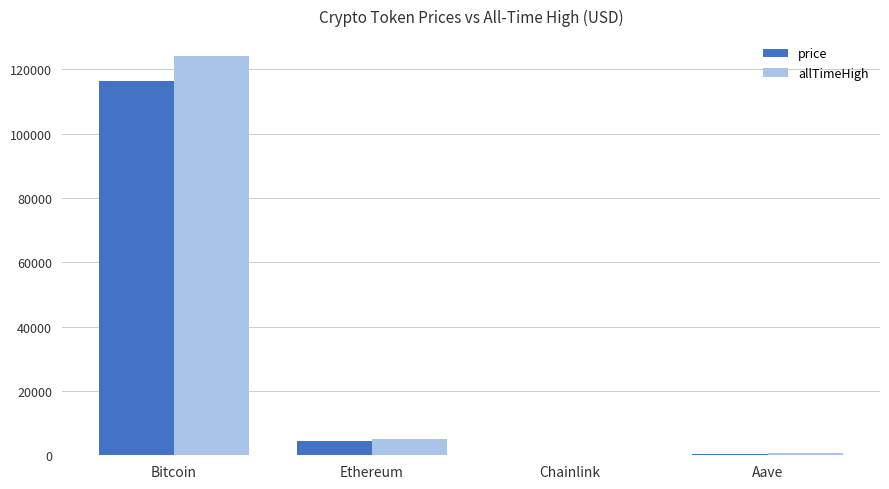

Read the price value at Chainlink.

23.9